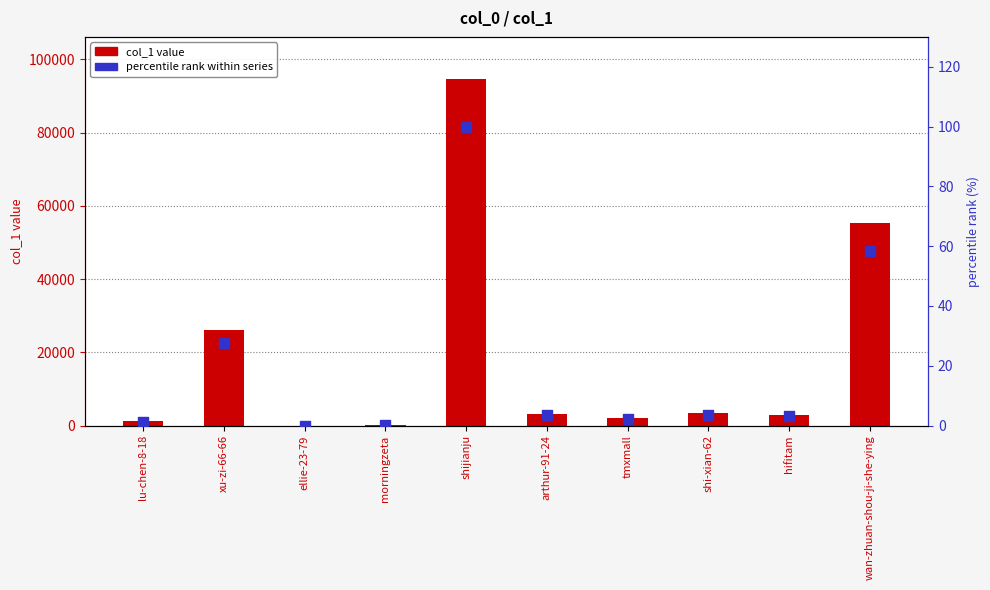

Which series has the largest Y range (max minus min)?

col_1 value